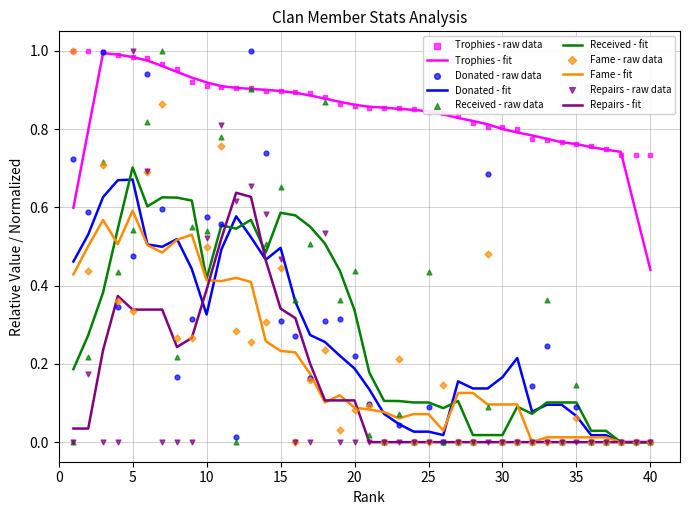

Which series has the largest total across all categories?

Trophies